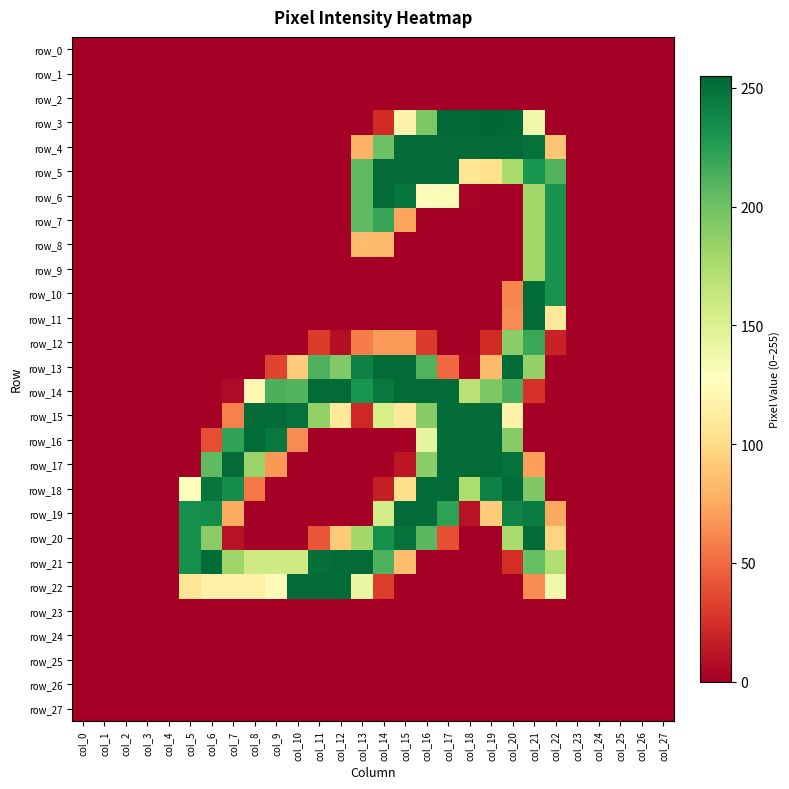

List the series in order of their peak value, lowest first.

row_0, row_1, row_2, row_23, row_24, row_25, row_26, row_27, row_12, row_7, row_8, row_9, row_10, row_4, row_5, row_6, row_11, row_13, row_14, row_15, row_16, row_17, row_18, row_19, row_20, row_21, row_22, row_3